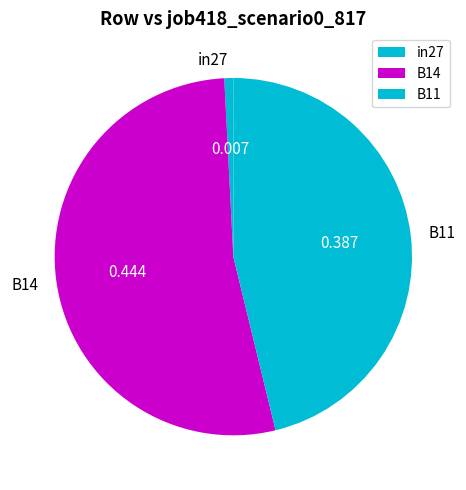

How many slices are in this pie chart?

3